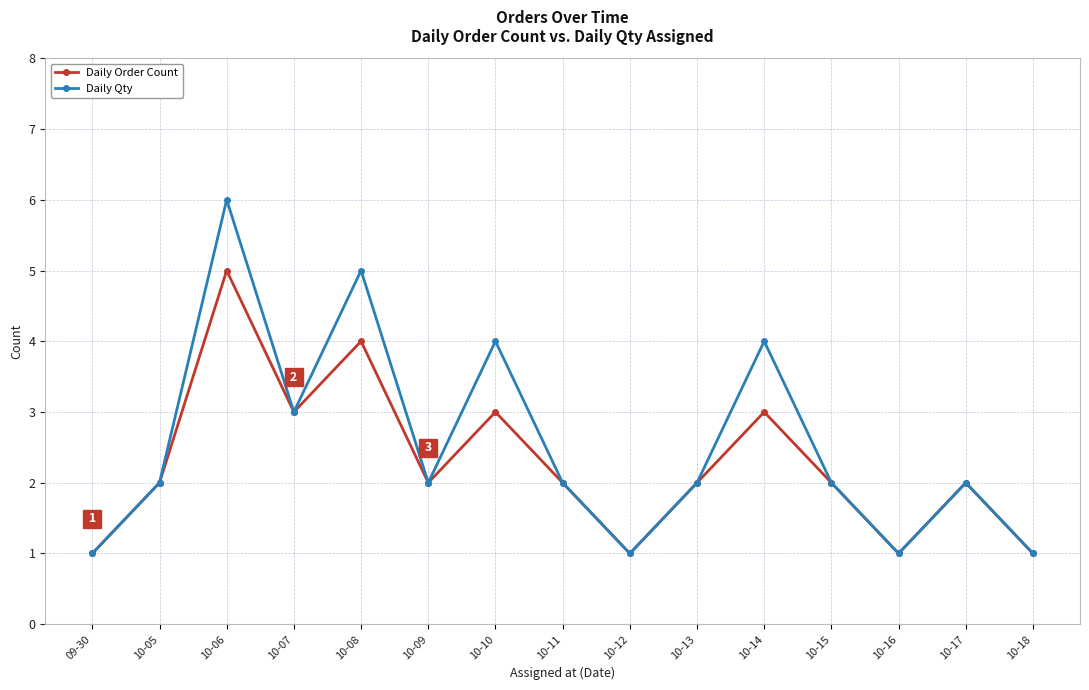

True or false: Daily Qty has a value of 1 at 10-16.

True